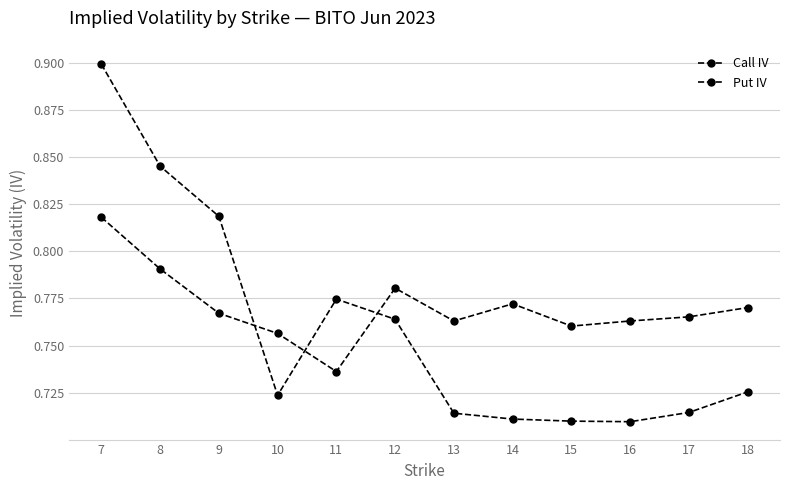

What is the difference between the highest and lowest values at 9?

0.1